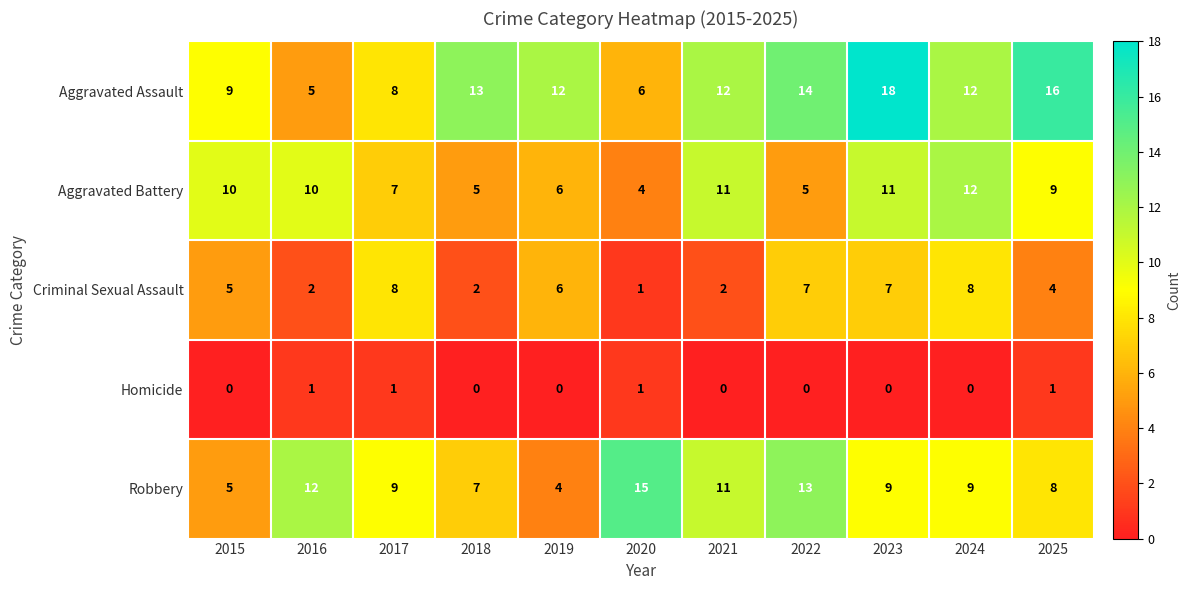

What is the difference between the maximum and minimum values in the Criminal Sexual Assault series?

7